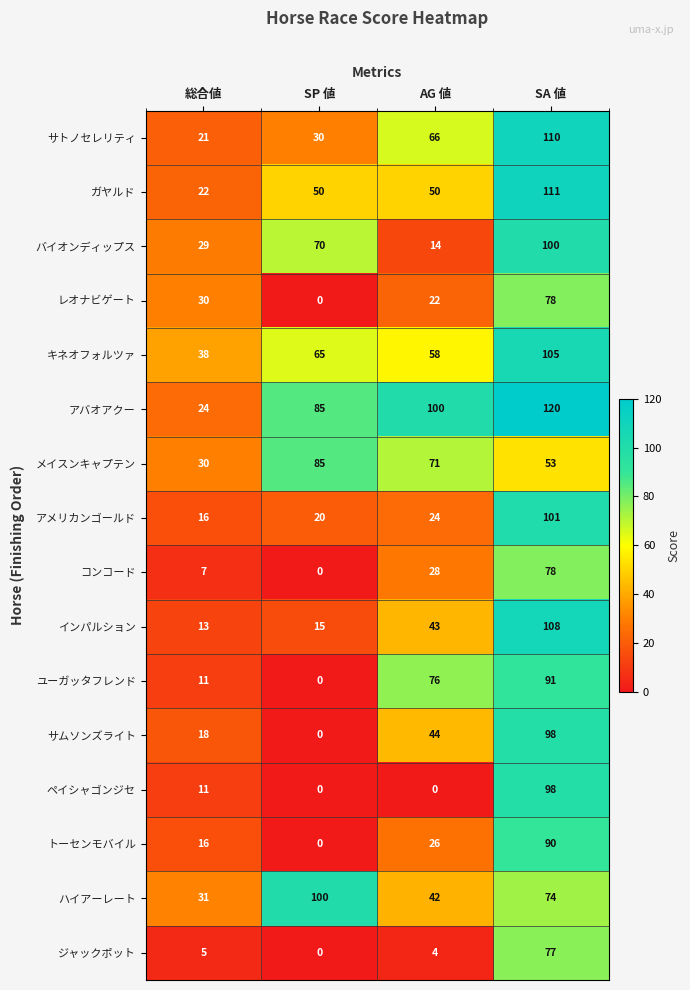

Which series has the largest total across all categories?

アバオアクー